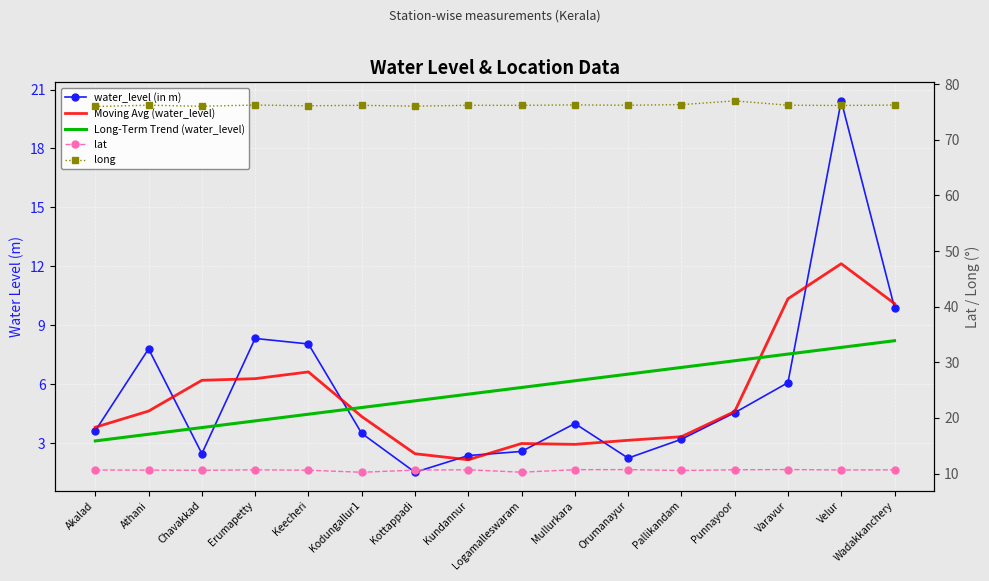

True or false: water_level (in m) and lat cross at least once.

True